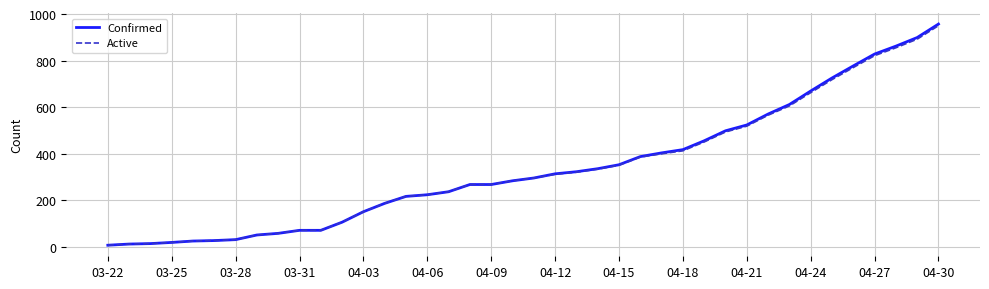

Does the chart have visible grid lines?

Yes